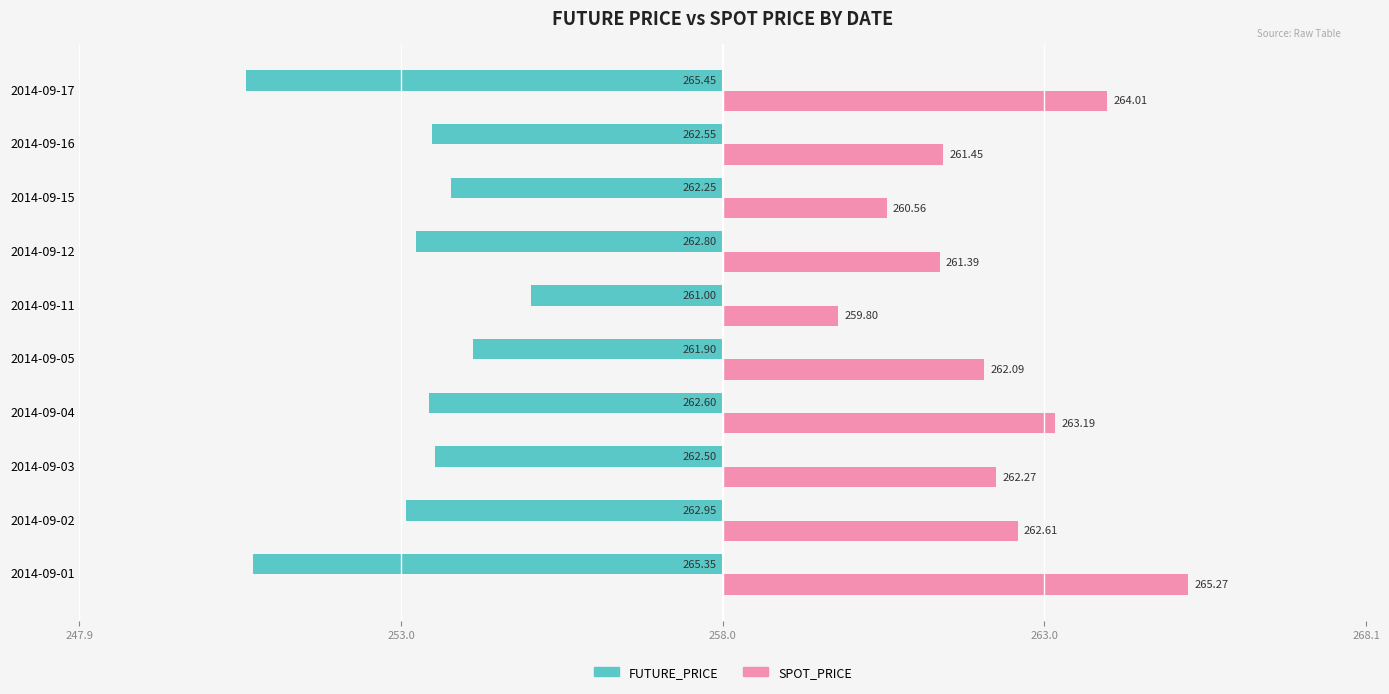

What are all the series names shown in the legend?

FUTURE_PRICE, SPOT_PRICE